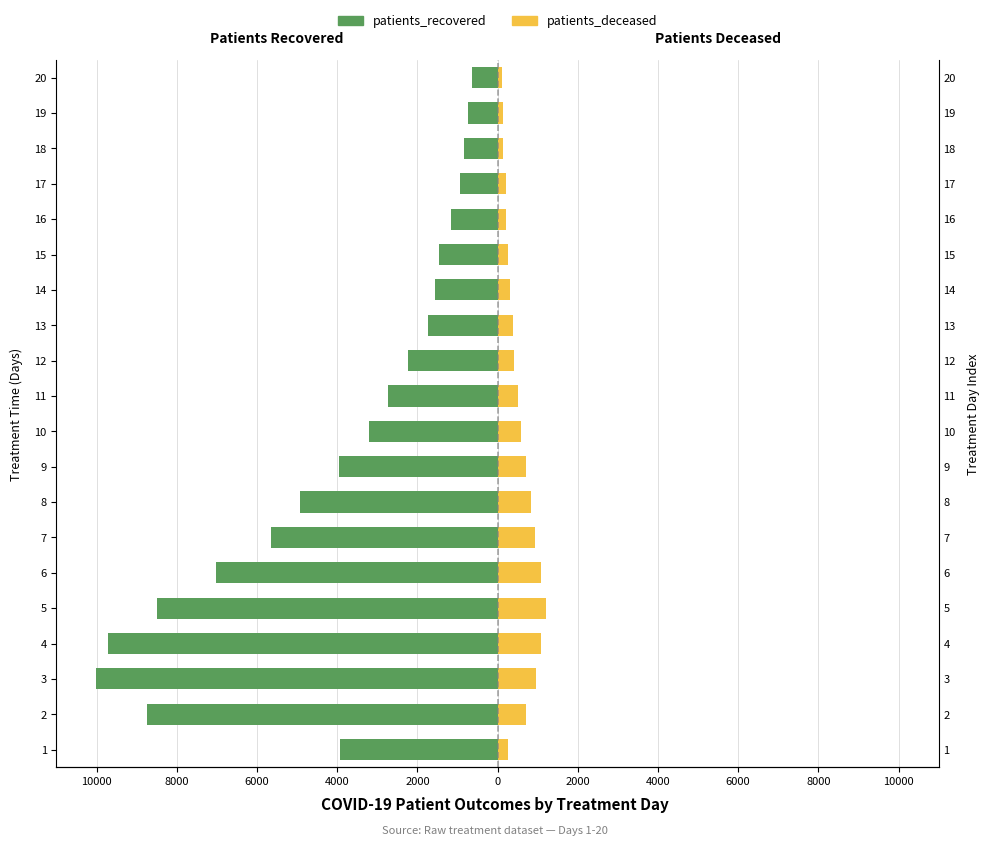

What is the smallest value displayed?

-10026